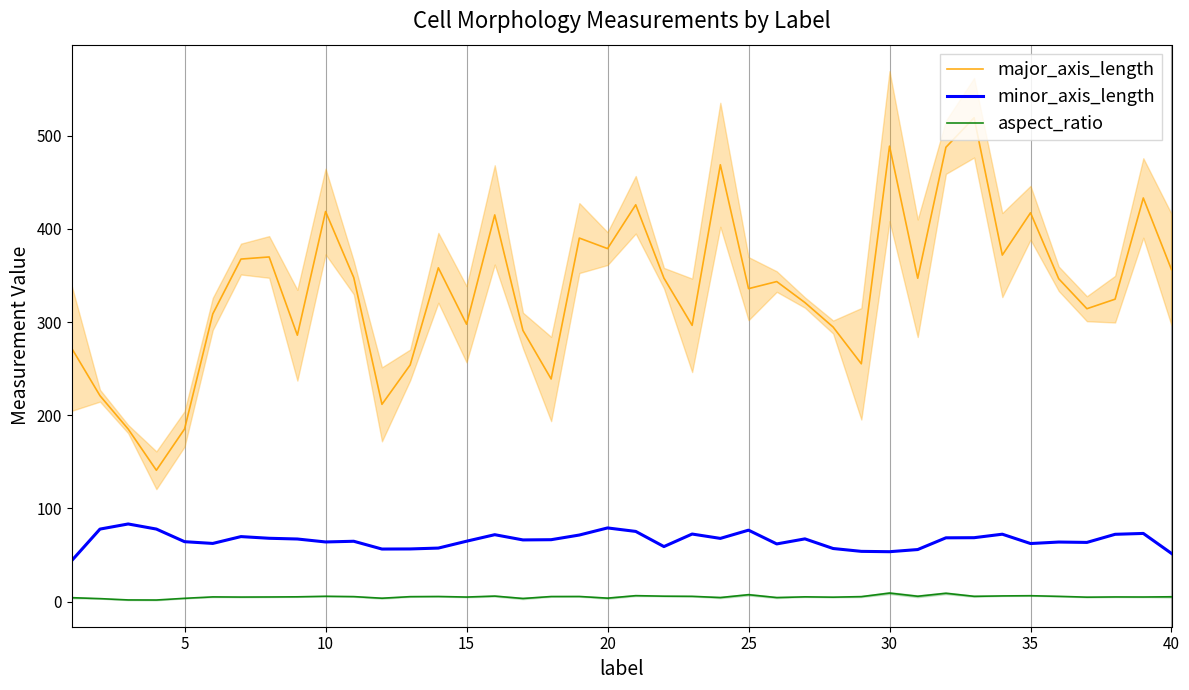

What is the average value of the major_axis_length series?

335.8